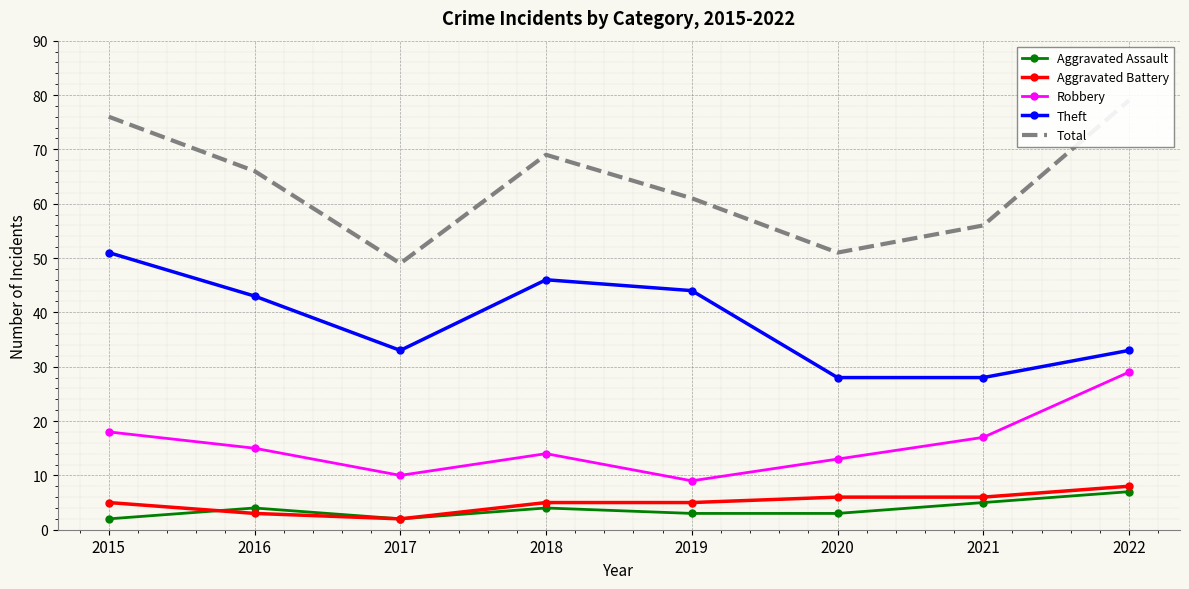

Is it true that Robbery equals 21 at 2018?

False